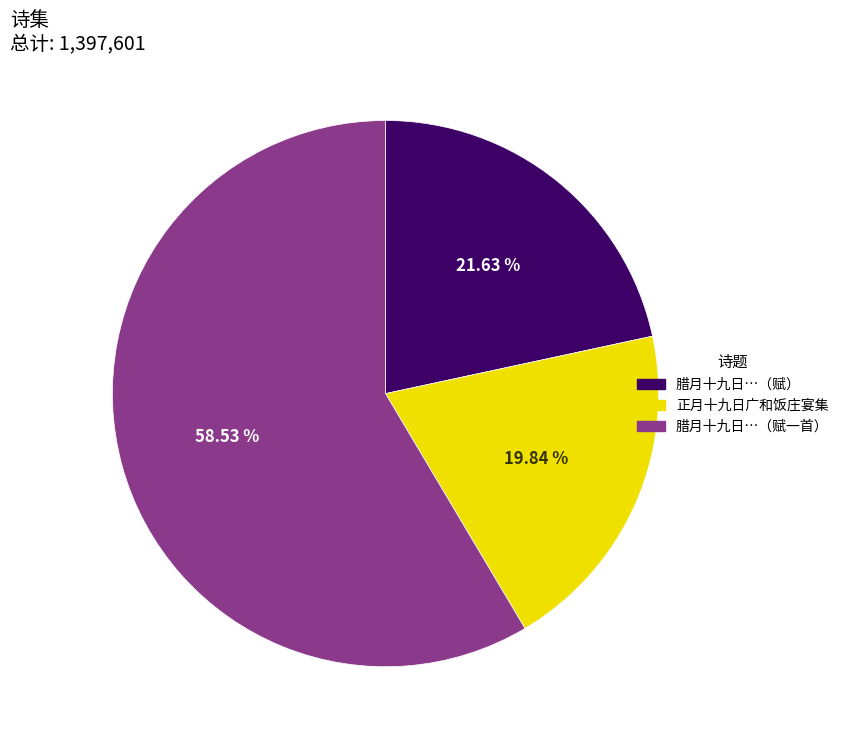

Does any single category account for the majority?

Yes